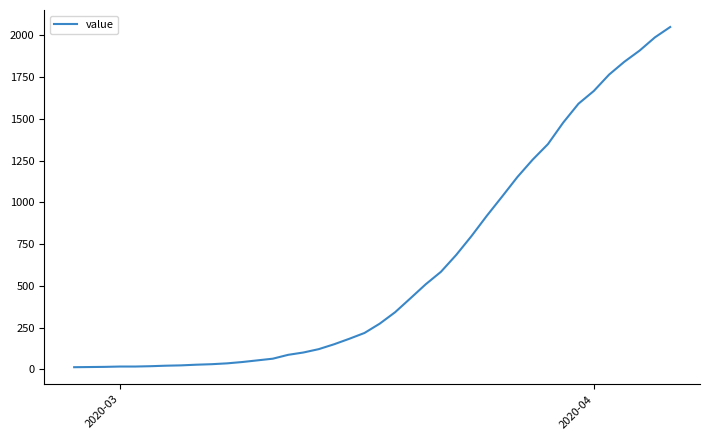

What is the greatest value displayed?

2049